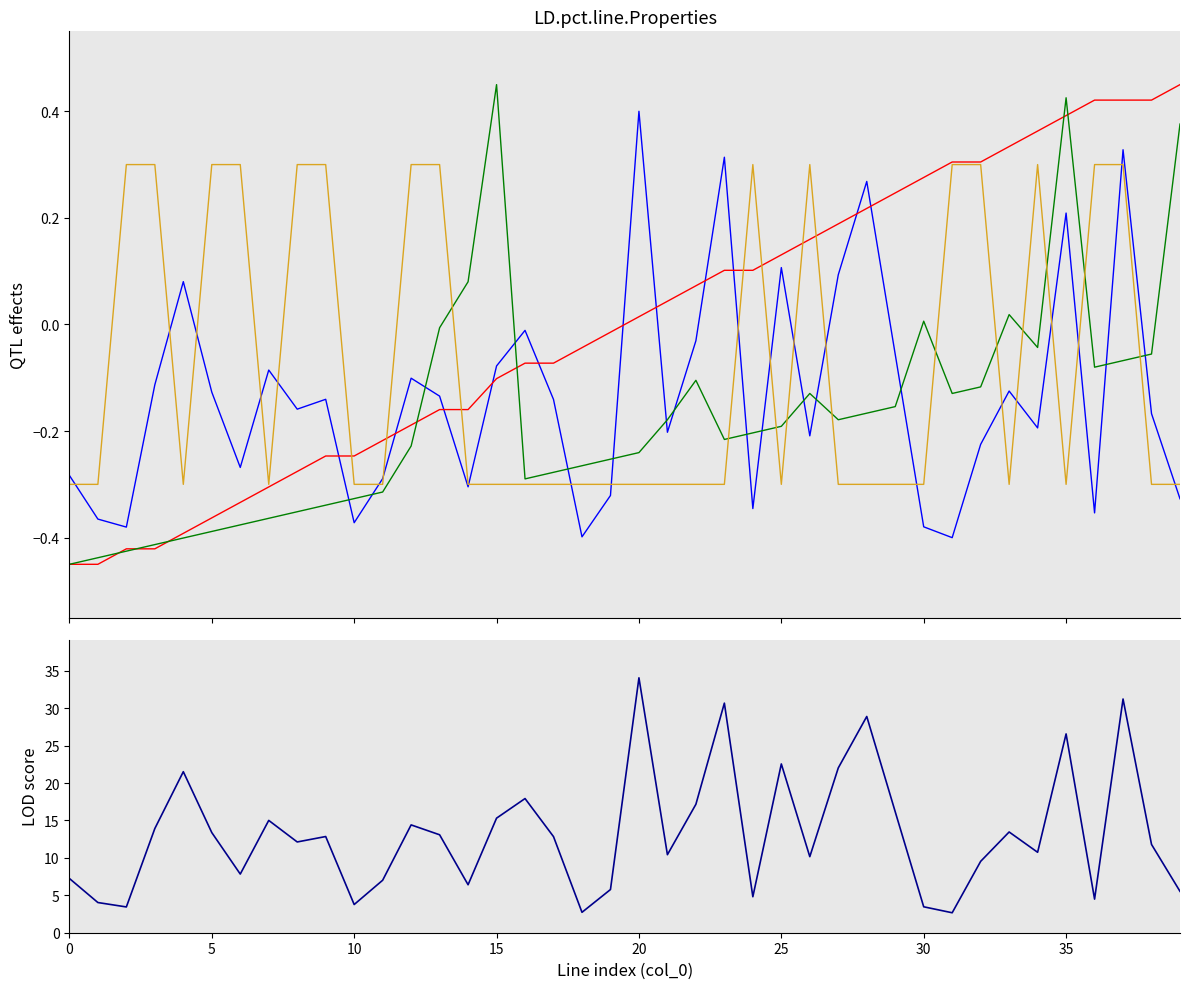

Is the value of from_bus at 39 greater than the value of to_bus at 30?

Yes